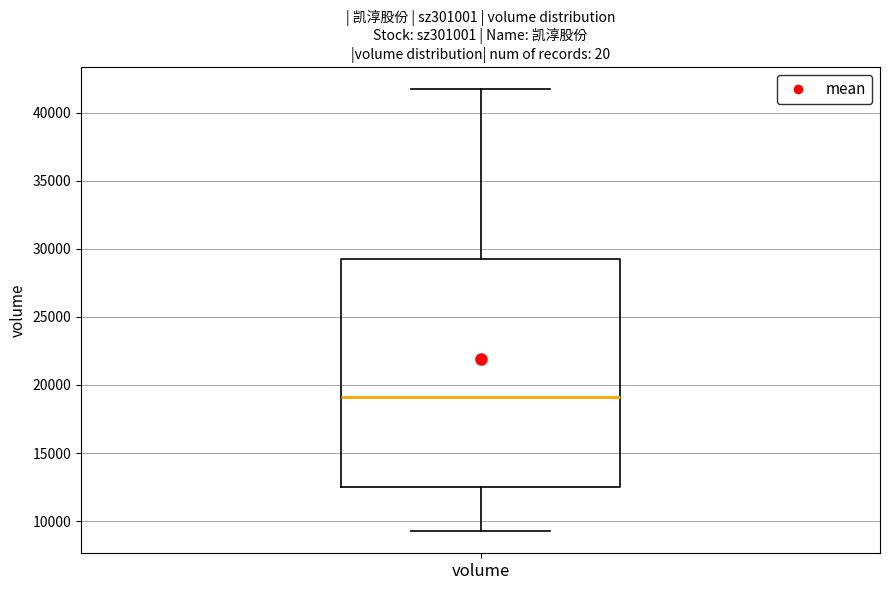

Read this box plot against the y-axis: the position of the median line, the range covered by the box, and the ends of both whiskers. The values are not printed on the chart, so give them approximately, as read against the axis.

median 19000, box 12500 to 29500, whiskers 9500 to 41500